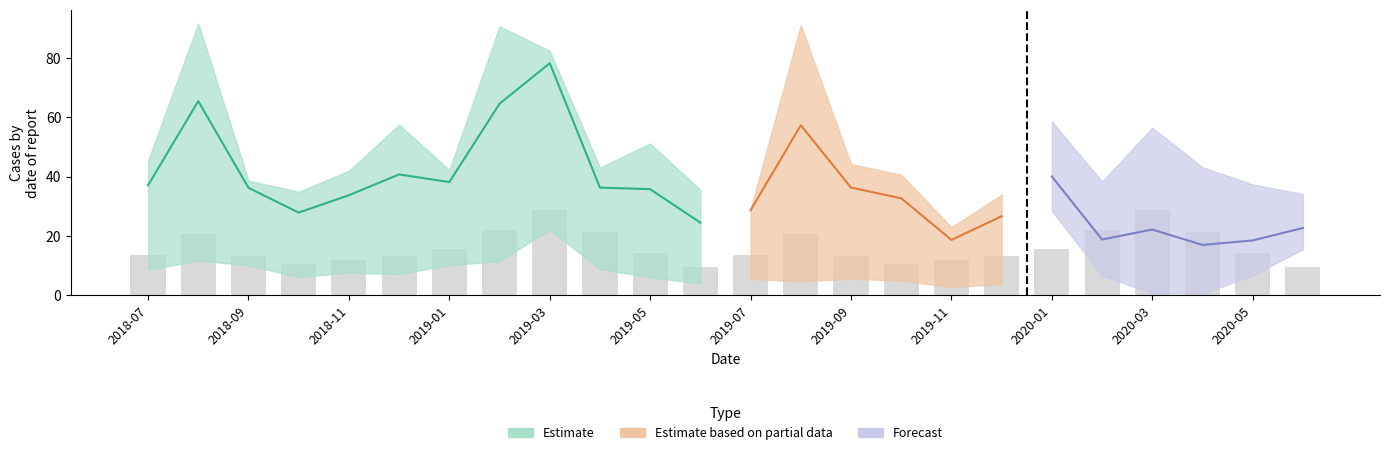

How many groups of bars are there?

24